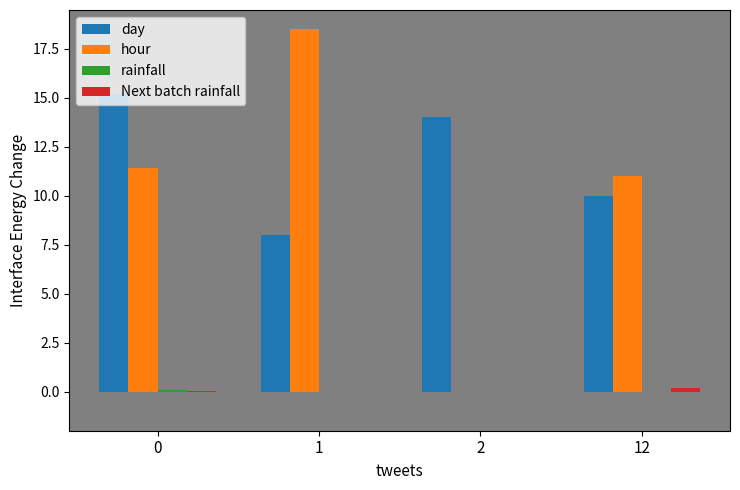

What is the greatest value displayed?

18.5